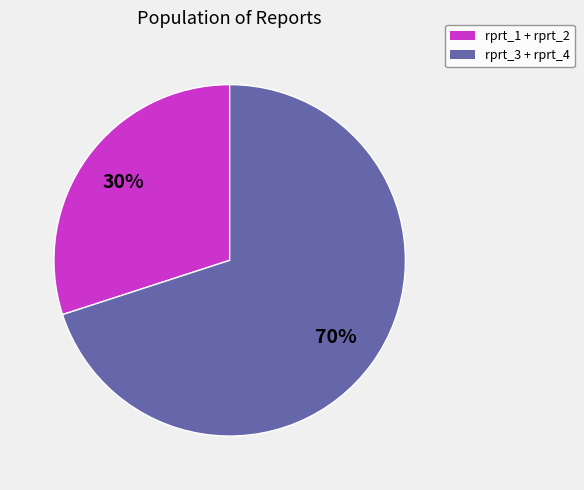

How many slices are in this pie chart?

2